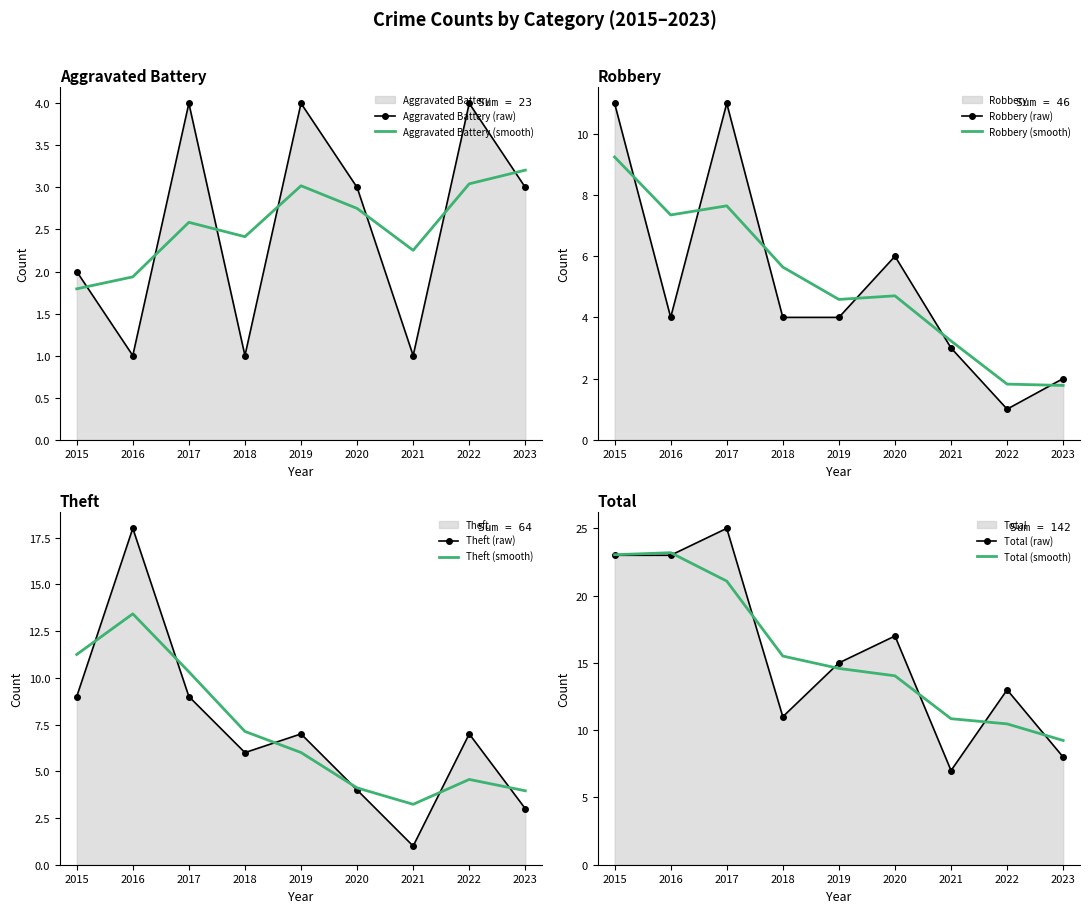

Does the chart have visible grid lines?

No